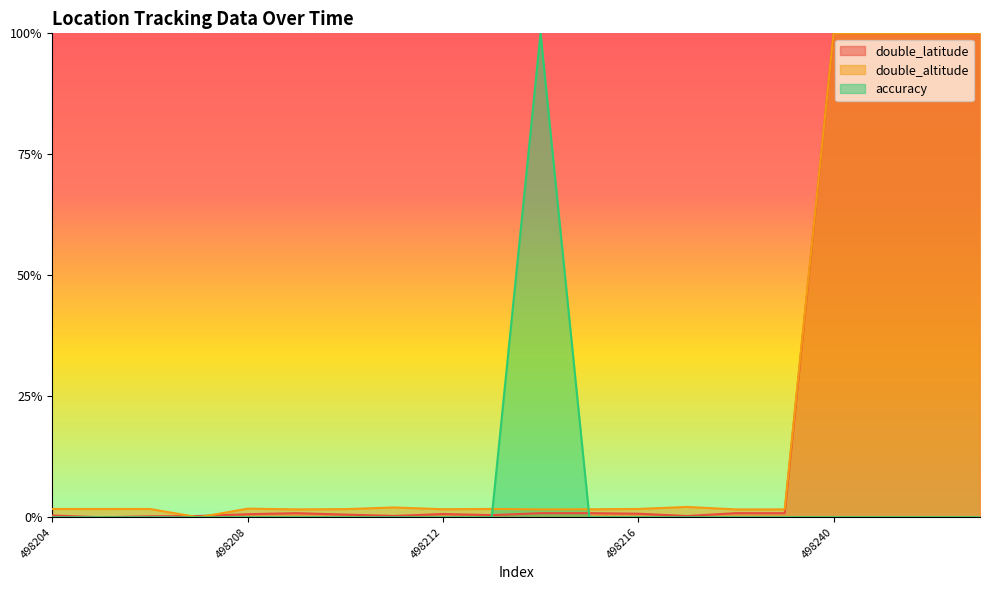

At 498204, list the series in order from largest to smallest.

double_altitude, double_latitude, accuracy